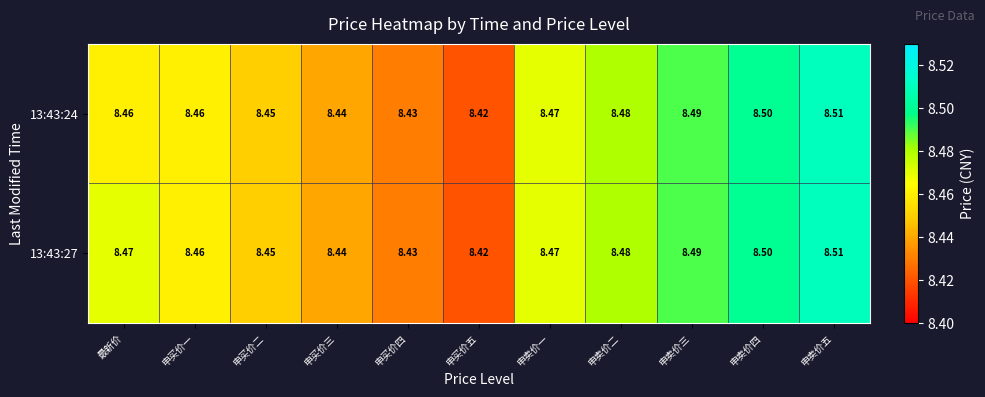

At which label is 13:43:24 closest to 8?

申买价五